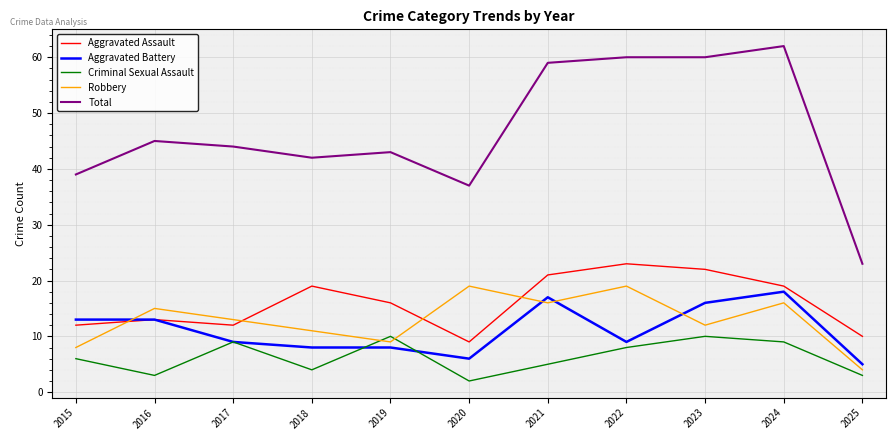

How many lines are shown in the chart?

5